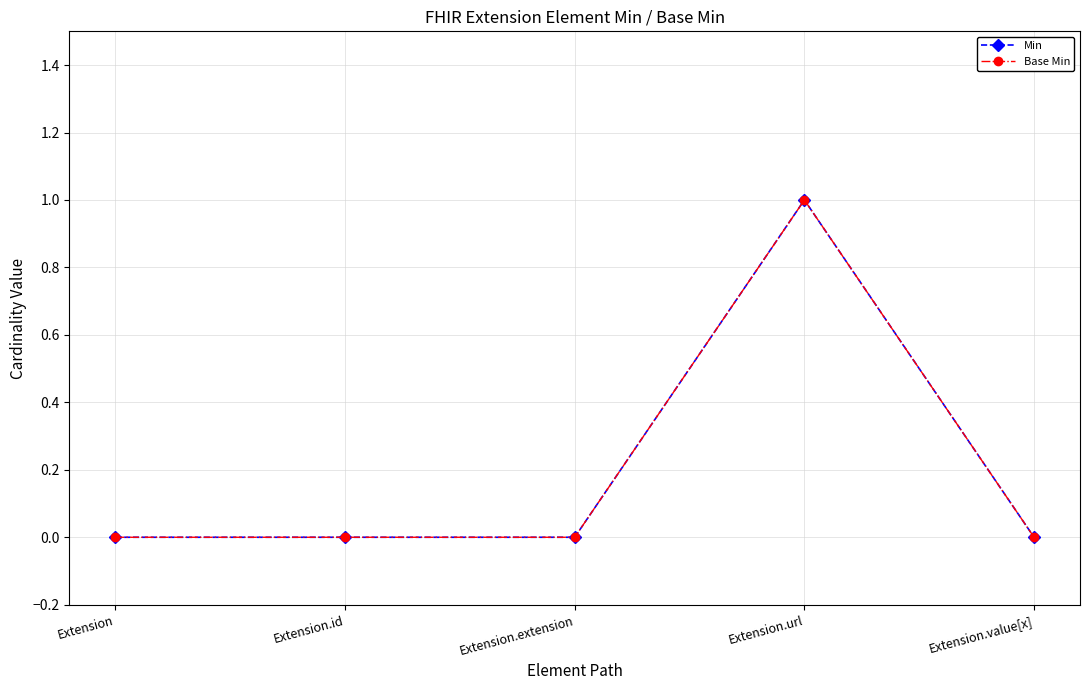

Does the chart have visible grid lines?

Yes